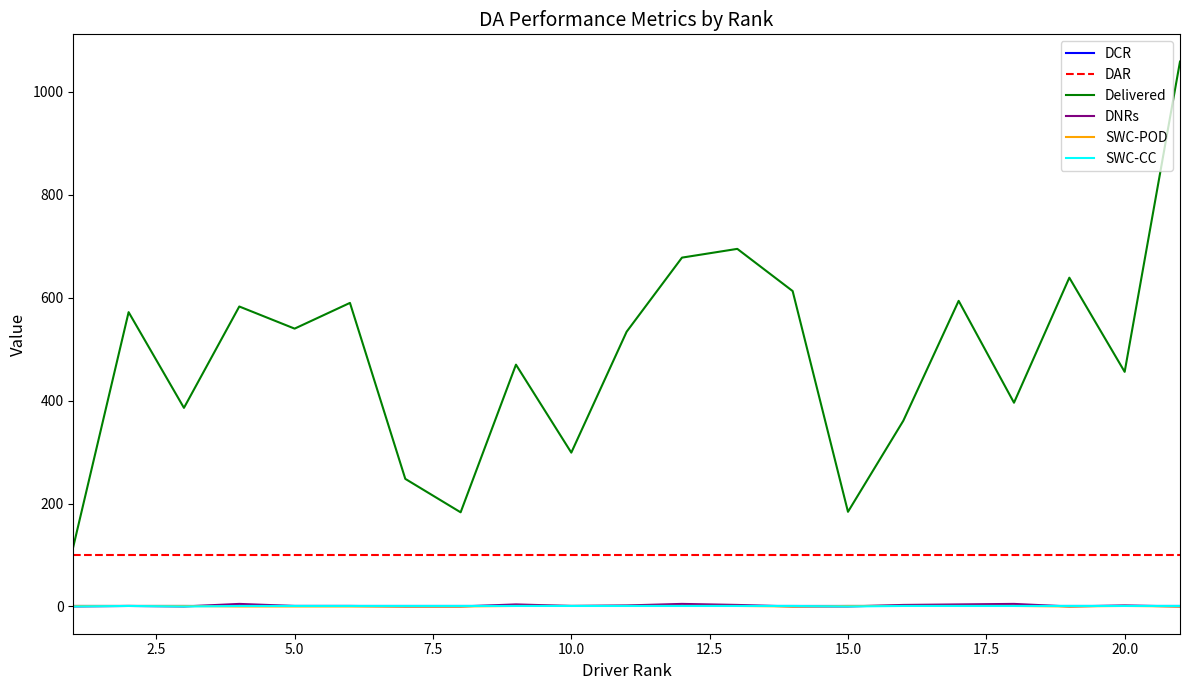

True or false: DNRs and Delivered cross at least once.

False